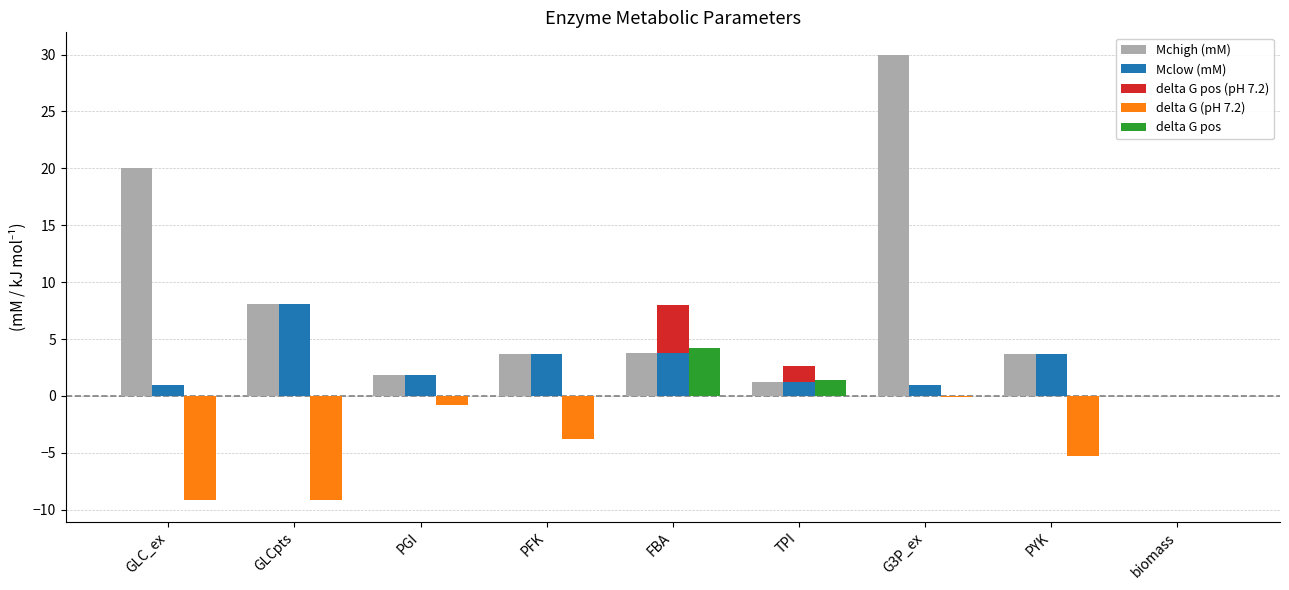

How many negative values does the delta G (pH 7.2) series have?

6